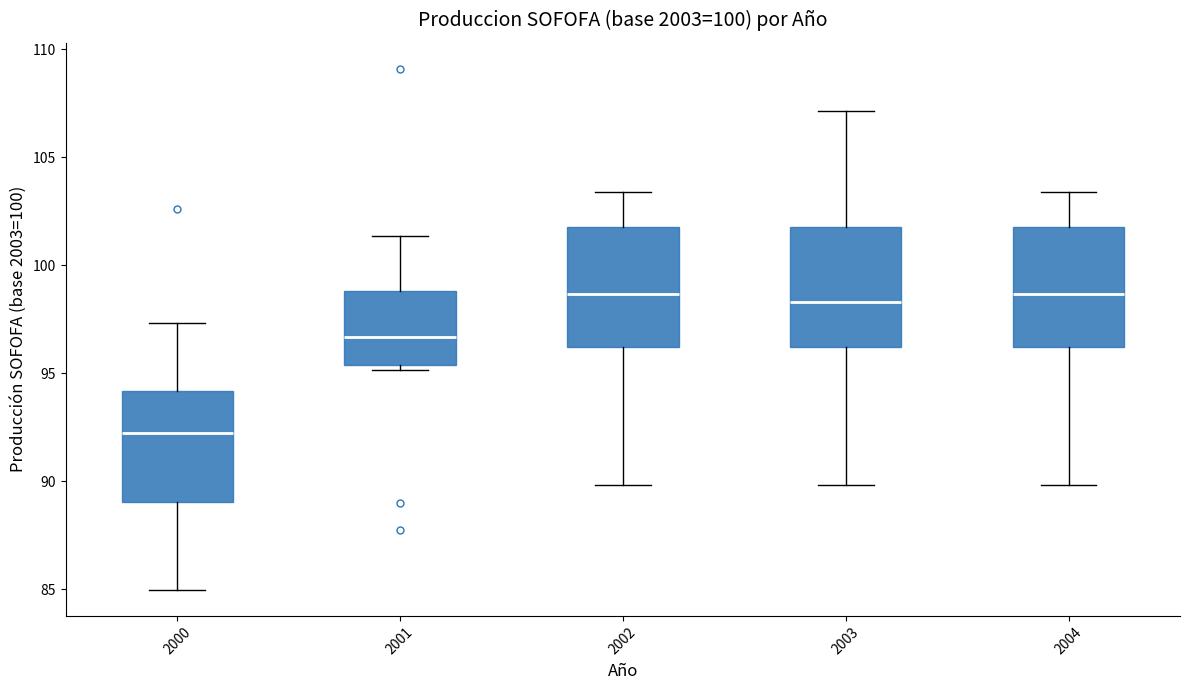

Reading left to right, transcribe this box plot: for each box, give where its median line is, the range the box spans, and where its two whiskers end, as read against the y-axis. The values are not printed on the chart, so give them approximately, as read against the axis.

2000: median 92.0, box 89.0 to 94.0, whiskers 85.0 to 97.5
2001: median 96.5, box 95.5 to 99.0, whiskers 95.0 to 101.5
2002: median 98.5, box 96.0 to 102.0, whiskers 90.0 to 103.5
2003: median 98.5, box 96.0 to 102.0, whiskers 90.0 to 107.0
2004: median 98.5, box 96.0 to 102.0, whiskers 90.0 to 103.5